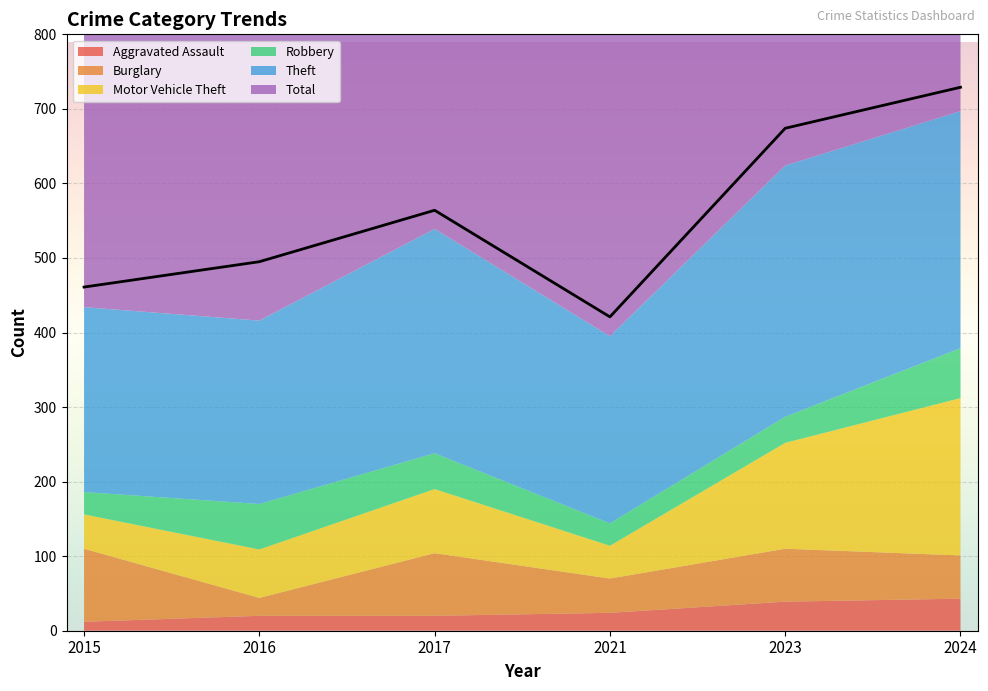

Between 2021 and 2024, which is larger?

2024